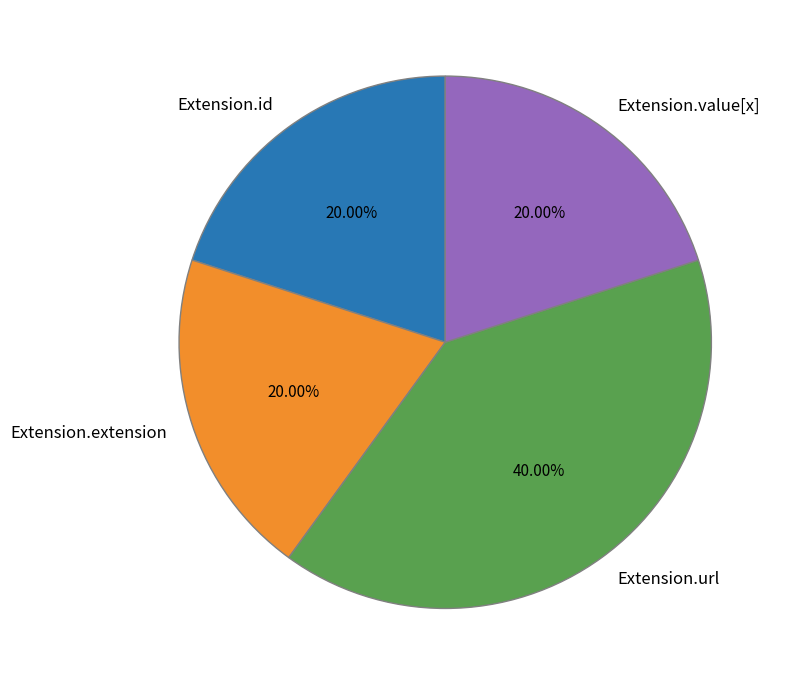

Does any single category account for the majority?

No